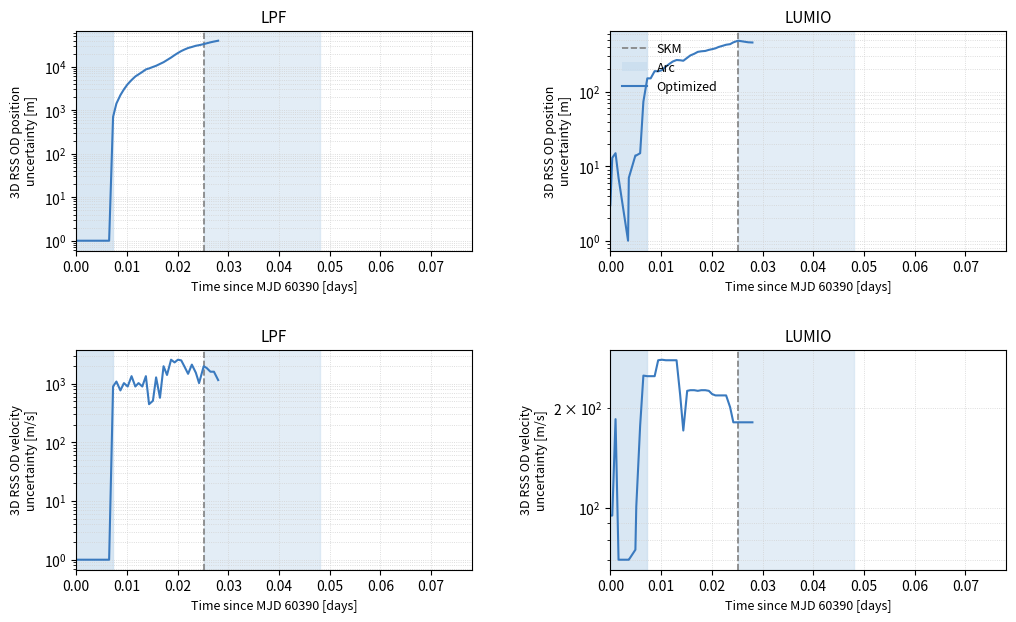

Reading left to right, list all the values displayed in this chart.

altitude: 1	1	1	1	1	1	1	1	1	1	701	1426	2226	3026	3976	4951	5976	6676	7601	8676	9151	9901	10526	11626	12726	14251	16276	18526	20701	22951	24776	26976	28501	30376	31351	33151	34551	36426	37976	39676
ground_speed: 3	13	15	7	1	7	14	14	15	74	152	152	190	189	196	219	239	256	268	266	262	287	309	325	345	351	355	367	375	385	401	415	430	438	463	487	481	472	464	461
vertical_rate: 1	1	1	1	1	1	1	1	1	1	895	1087	767	1023	895	1343	895	1023	895	1343	447	511	1279	575	1983	1407	2559	2303	2559	2495	1983	1471	2111	1535	1023	1983	1855	1599	1599	1151
heading_angle: 95	95	185	70	70	70	75	101	177	250	249	249	249	278	279	278	278	278	278	219	171	225	226	226	225	226	226	225	220	218	218	218	218	201	181	181	181	181	181	181